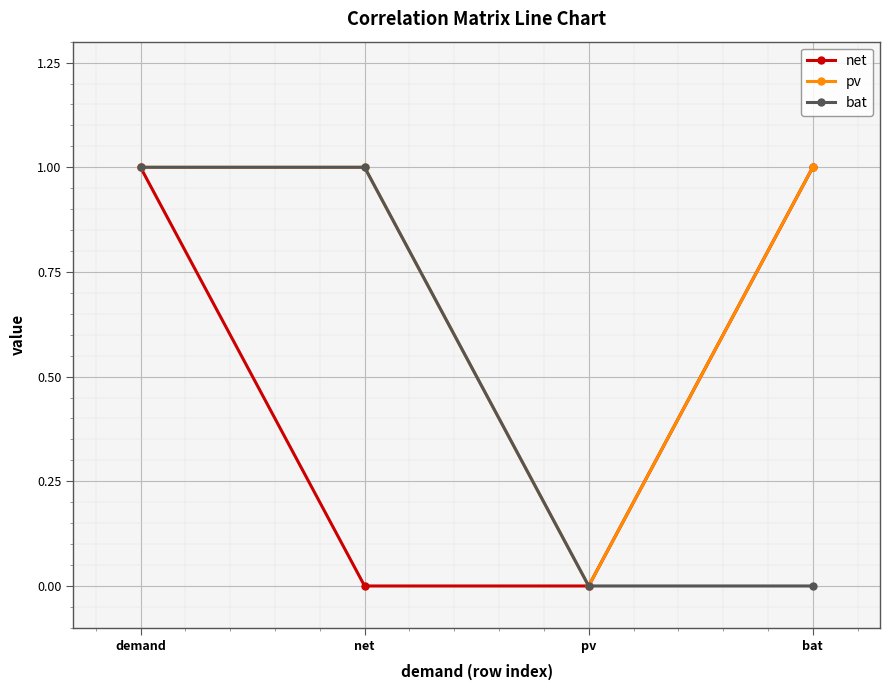

True or false: net has more than 0 points higher than both neighbors.

False